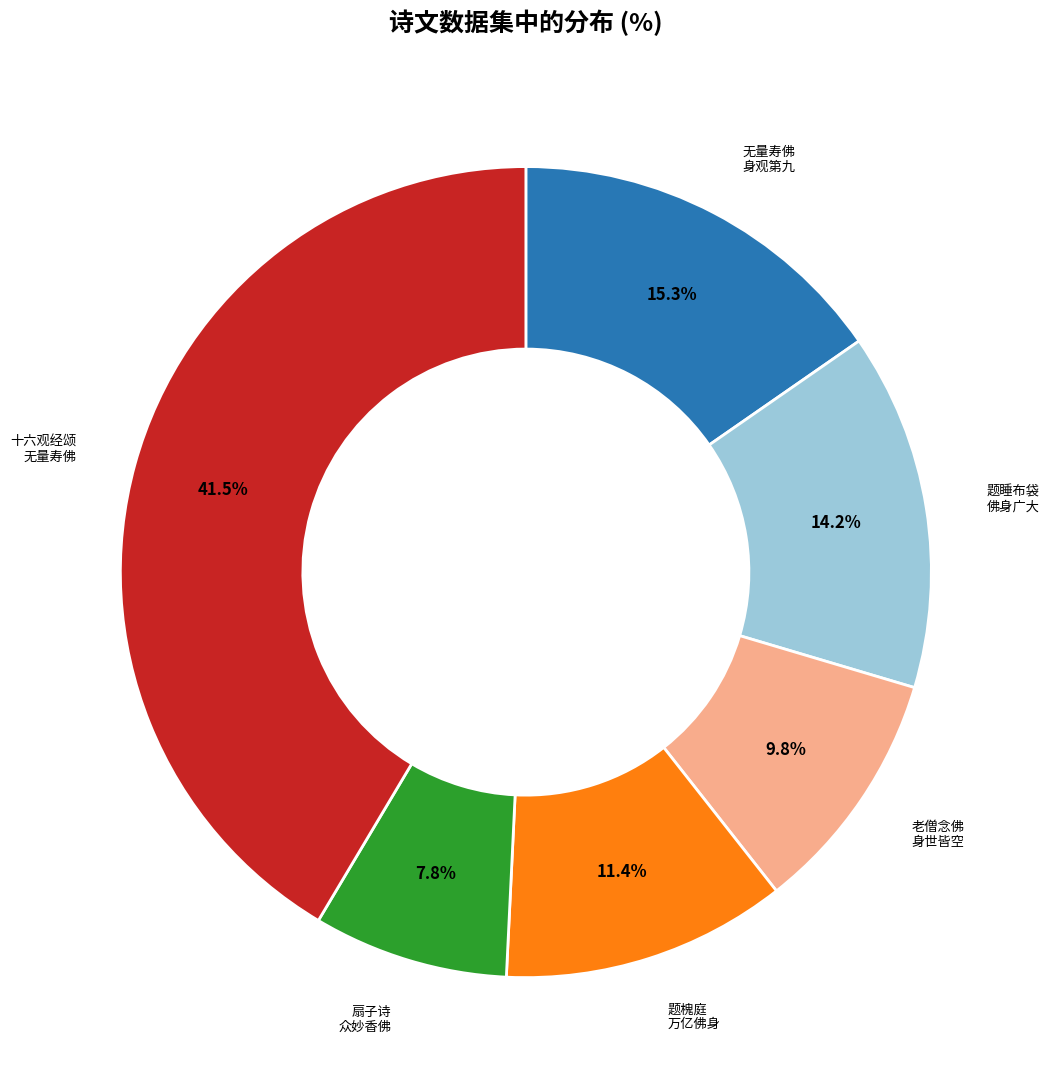

Is there a majority slice in this chart?

No